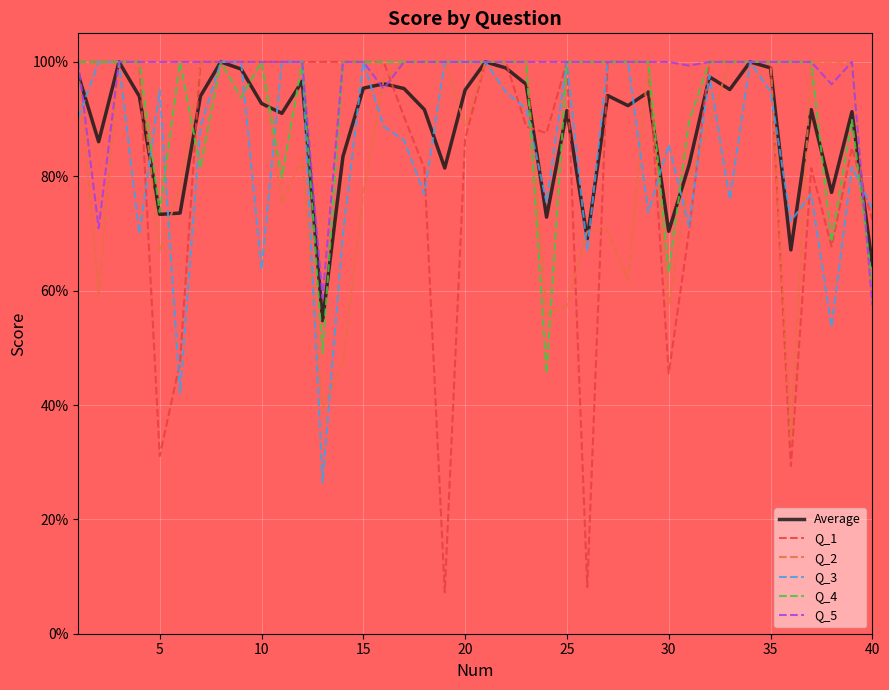

What is the greatest value displayed?

1.0